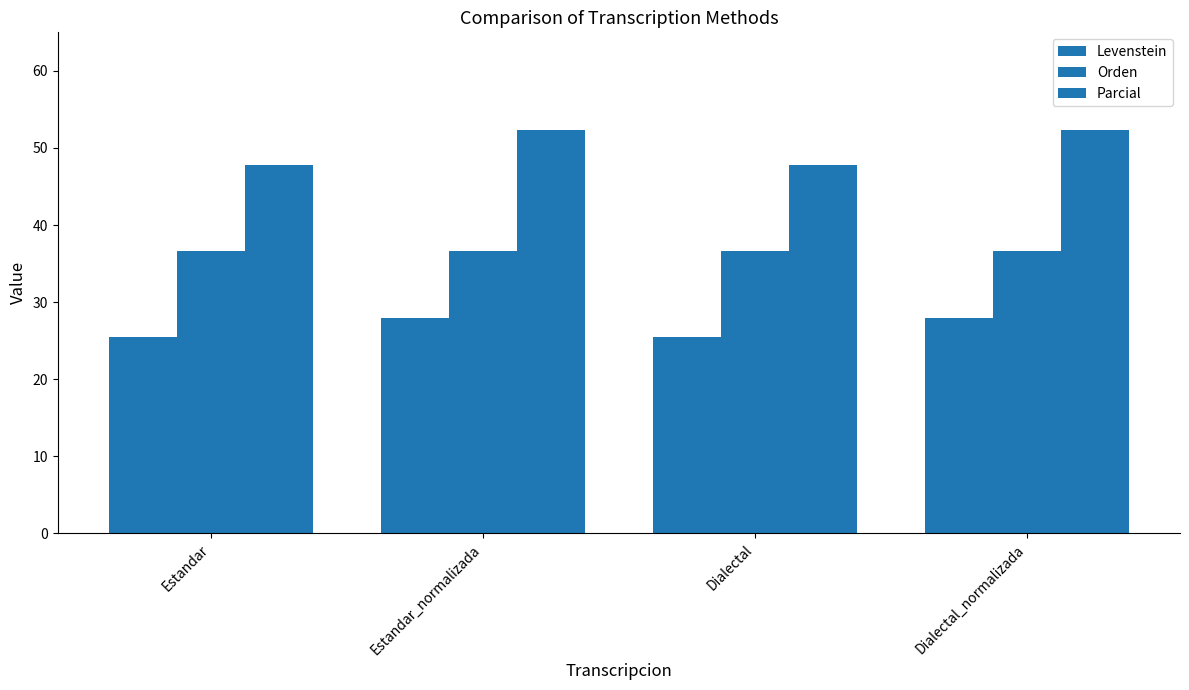

How many data points does each series have?

4